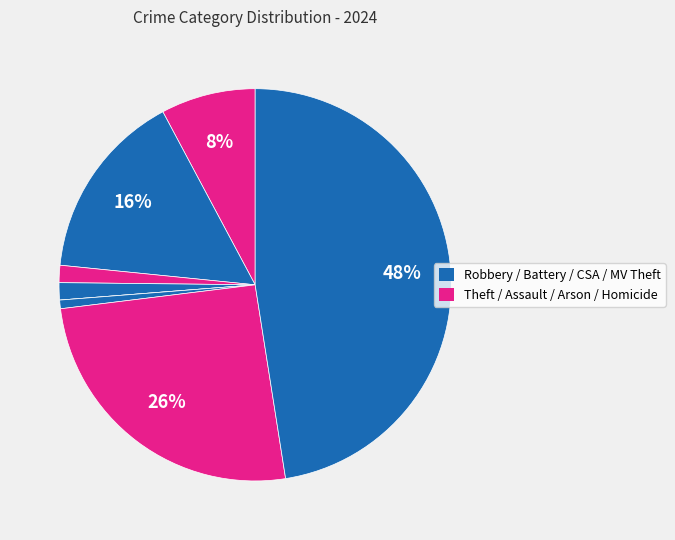

Is there a majority slice in this chart?

No